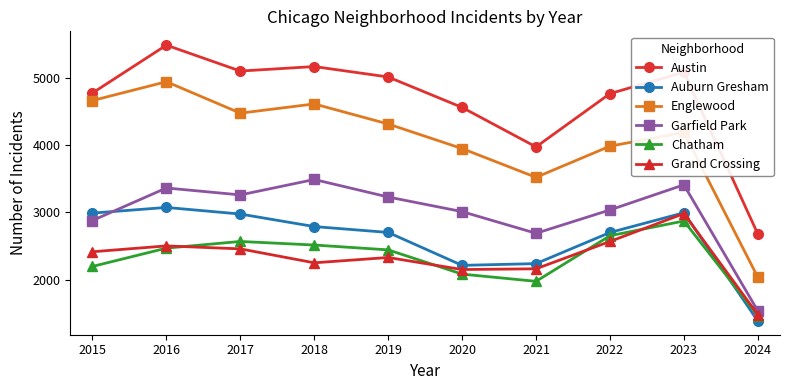

True or false: Grand Crossing and Austin cross at least once.

False